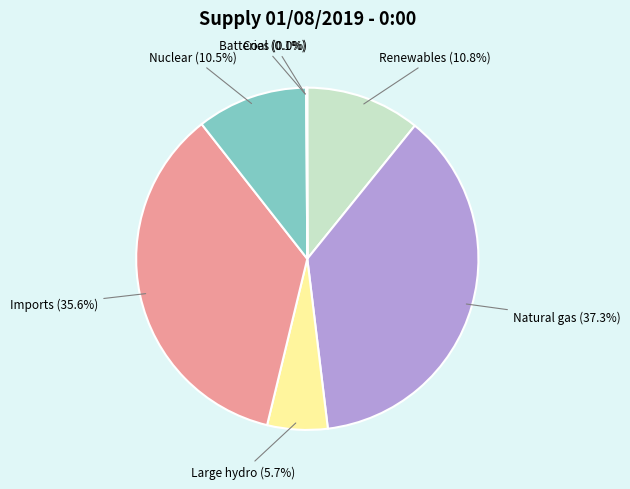

Is there a majority slice in this chart?

No